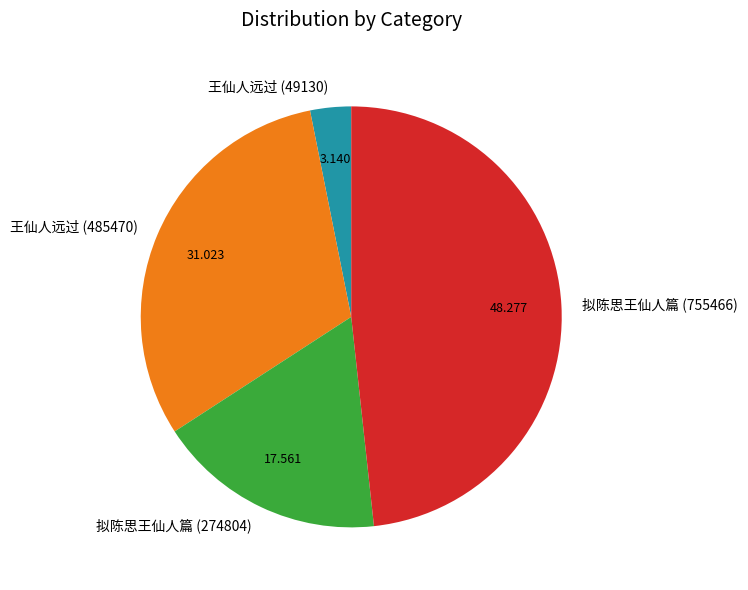

How many slices are in this pie chart?

4